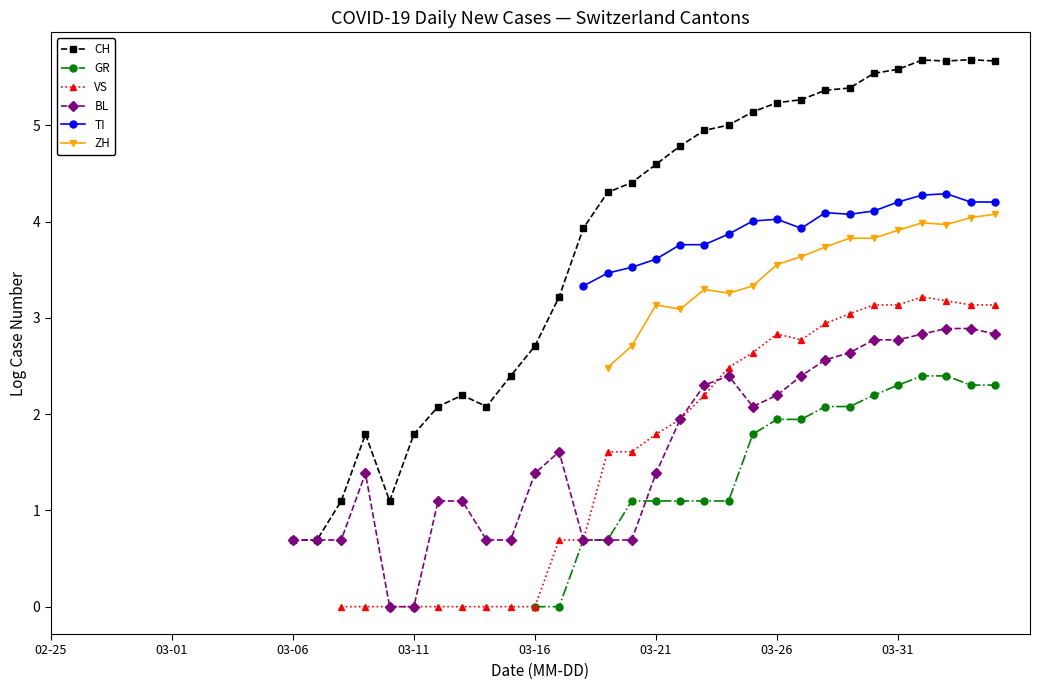

What is the spread (max minus min) of values at 32?

3.3